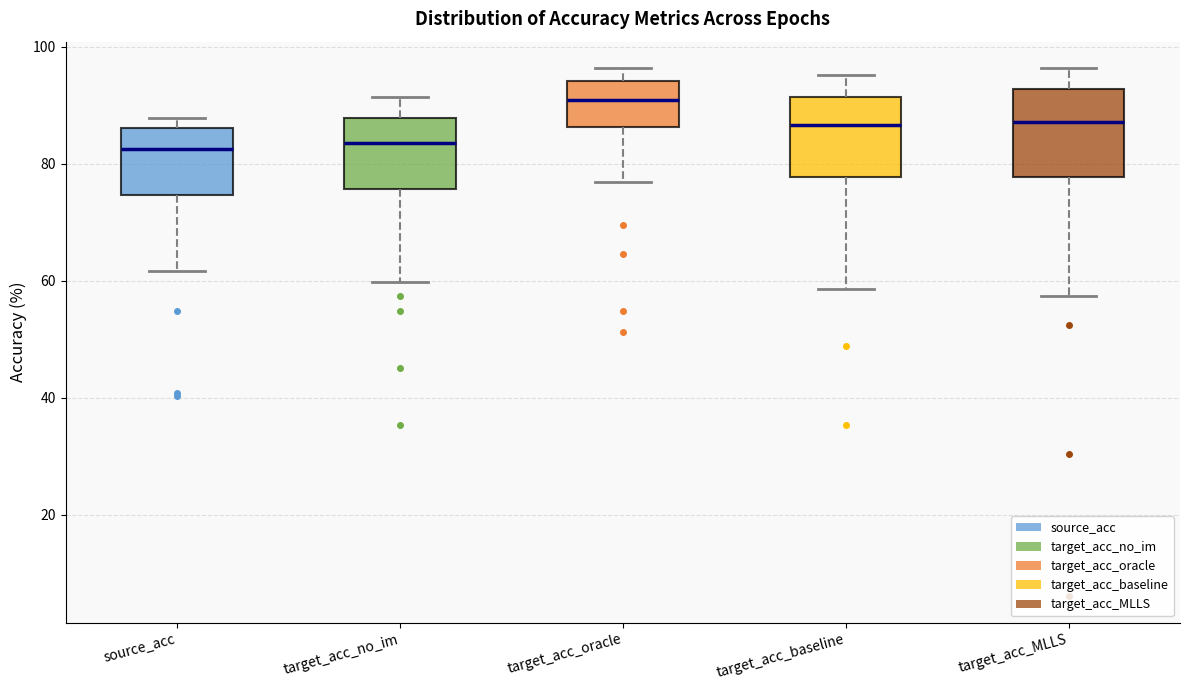

Which box's median line is the highest?

target_acc_oracle